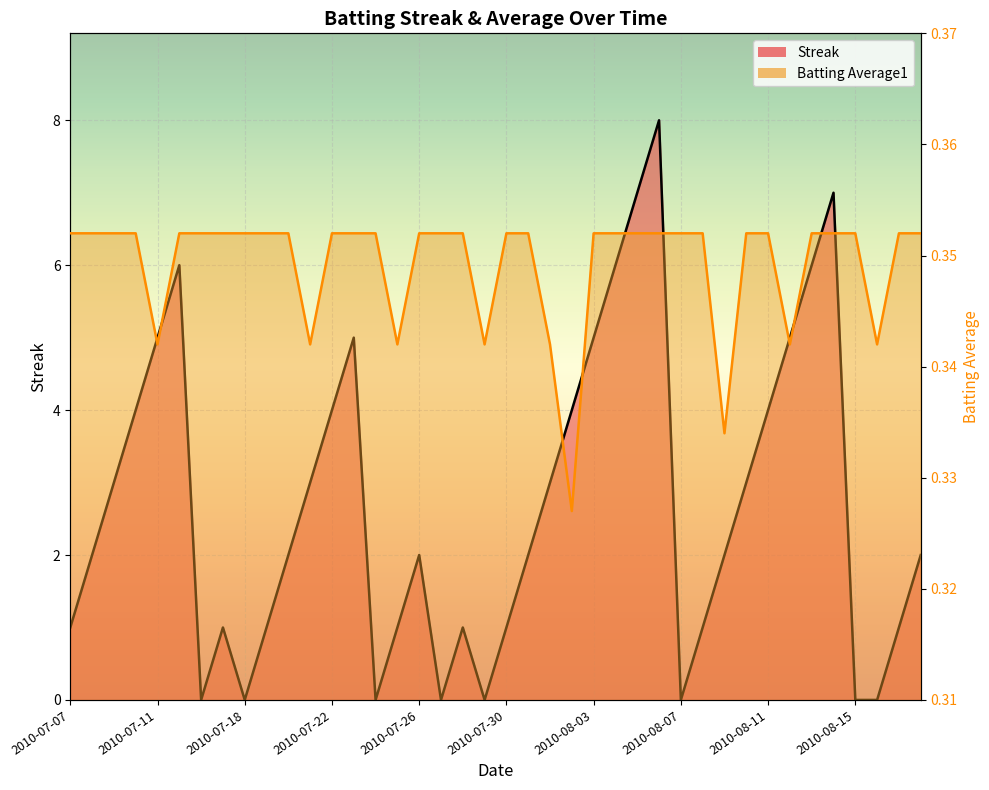

Between 2010-07-19 and 2010-07-07, which is larger?

2010-07-19